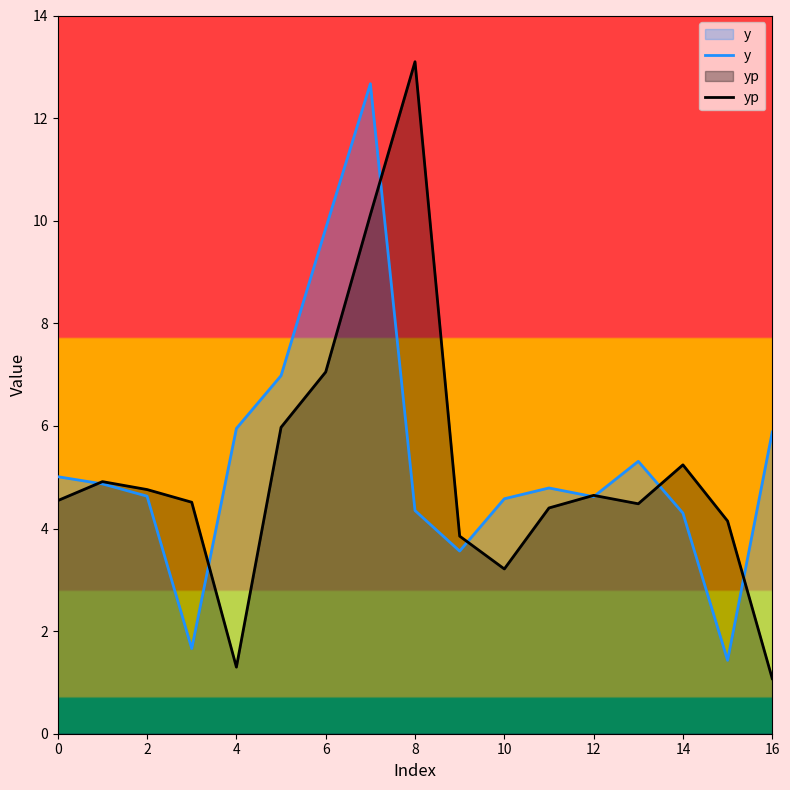

How many interior local peaks does the yp series have?

4